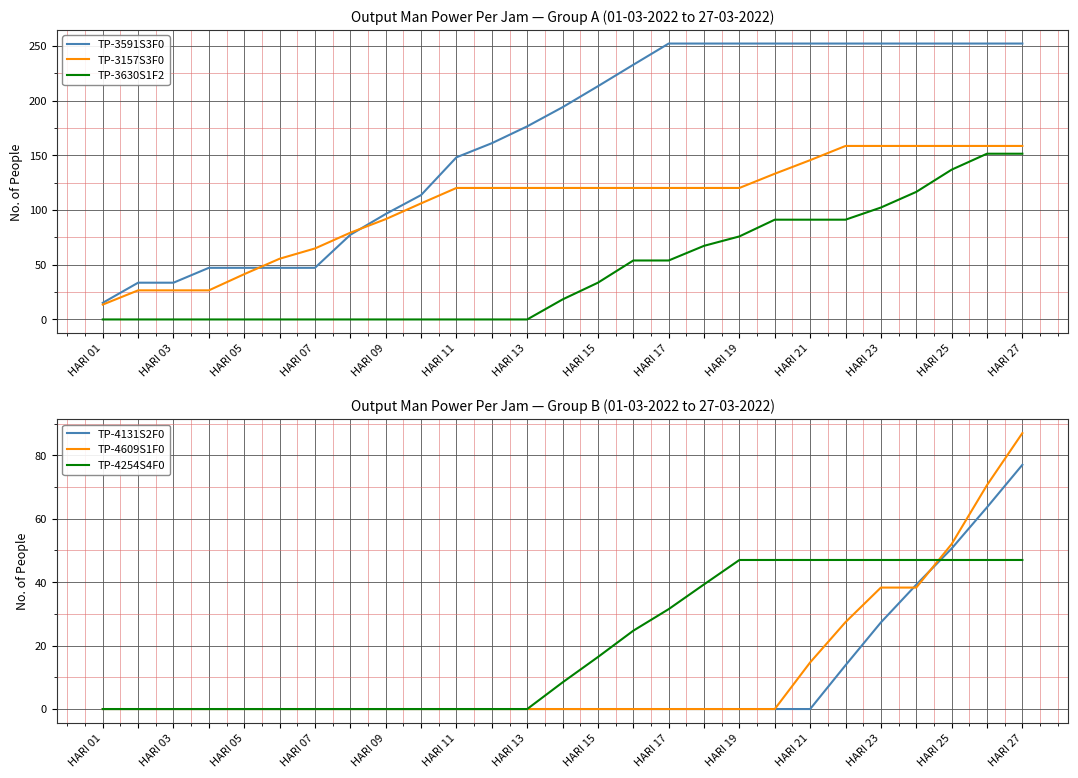

Is it true that TP-4609S1F0 equals 0.0 at HARI 15?

True